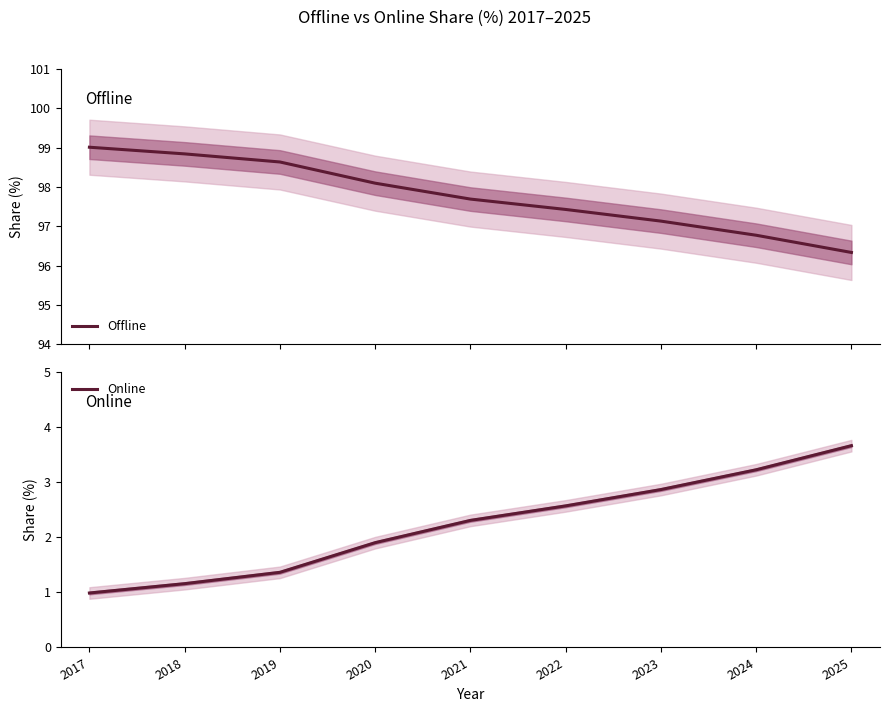

True or false: Offline and Online intersect in this chart.

False